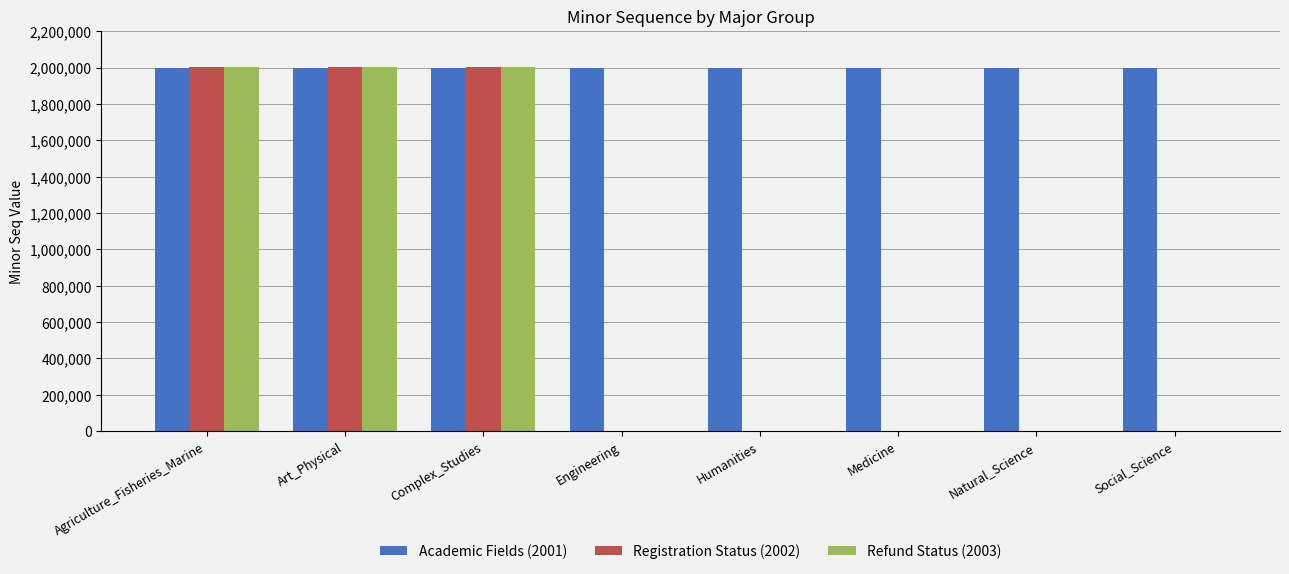

Which series has the largest total across all categories?

Academic Fields (2001)